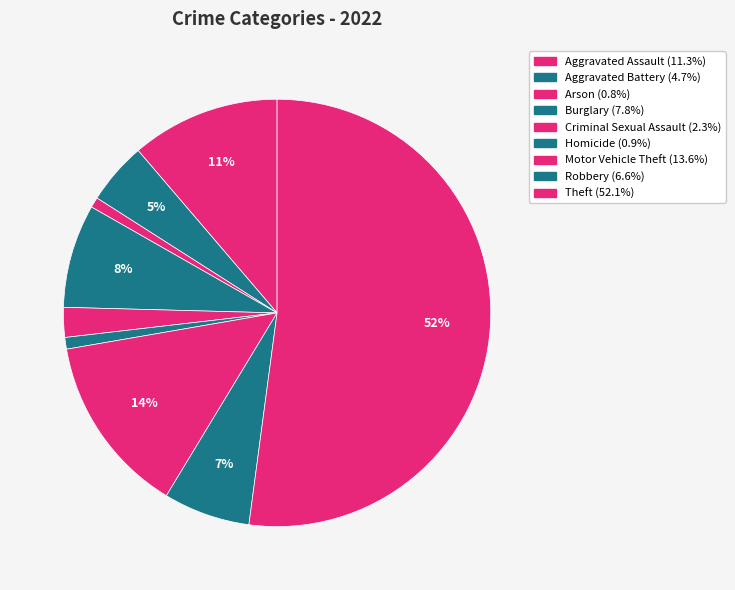

Count the number of slices in the pie.

9